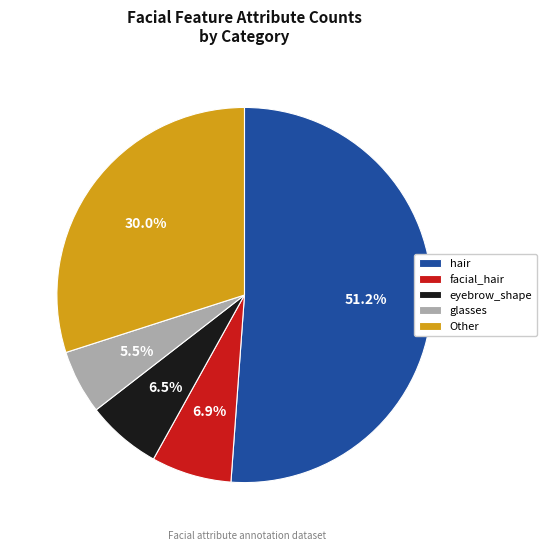

What percentage do Other and hair together represent?

81.1%